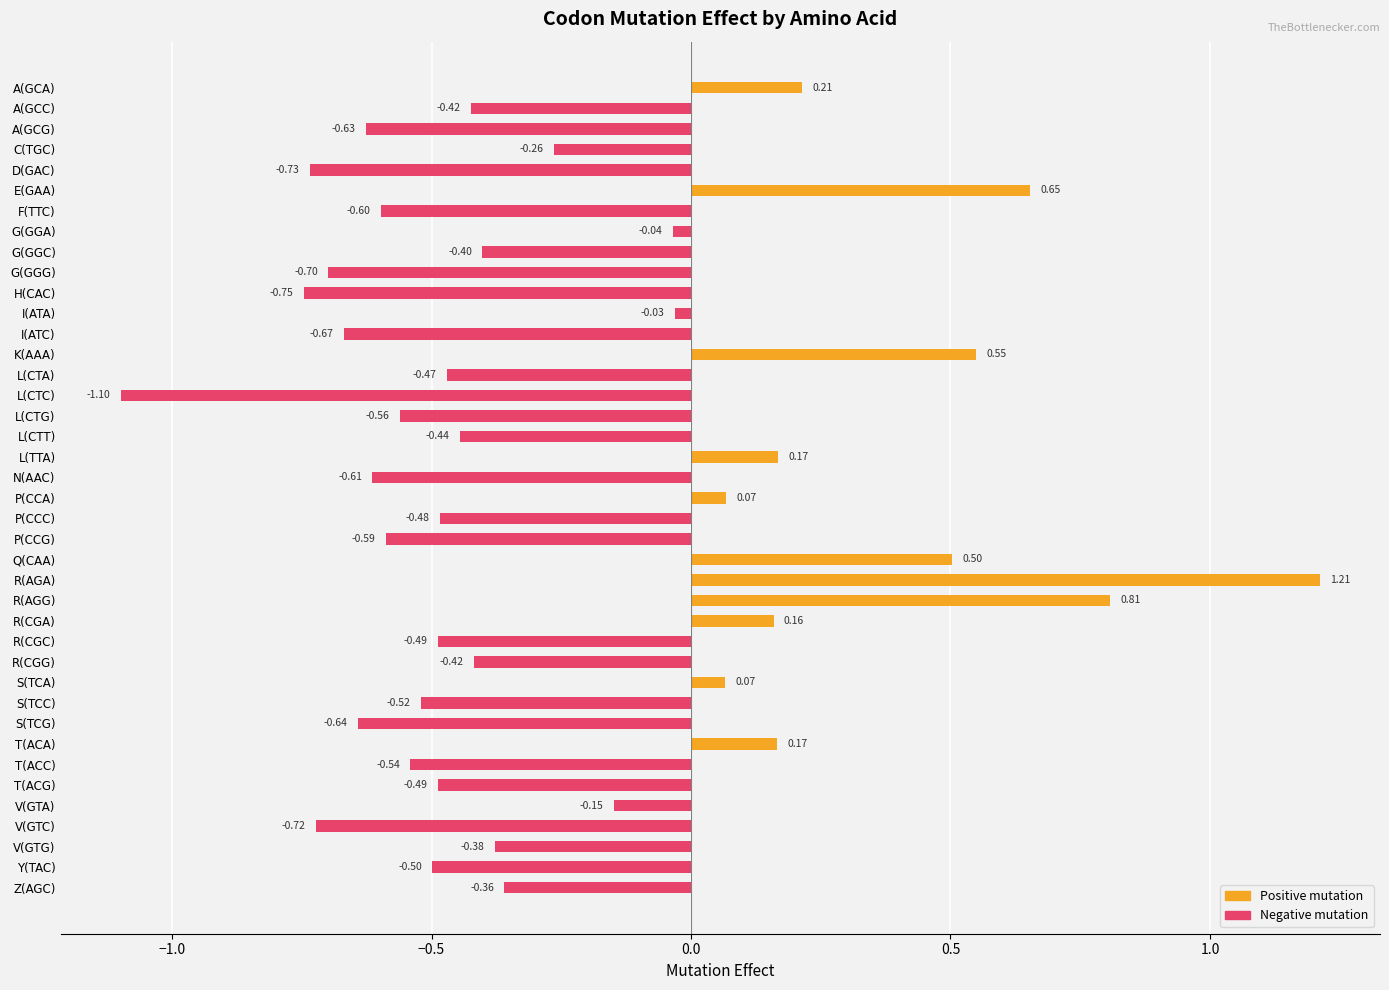

What is the change in value from E(GAA) to I(ATA)?

-0.7